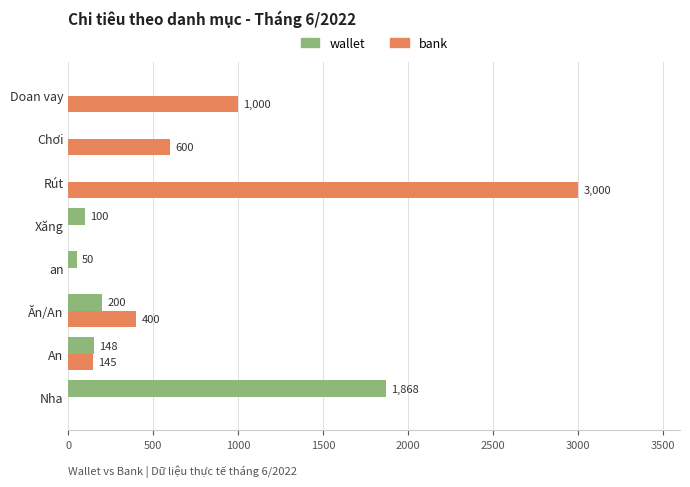

What is the sum of the wallet values at Nha and Ăn/An?

2068